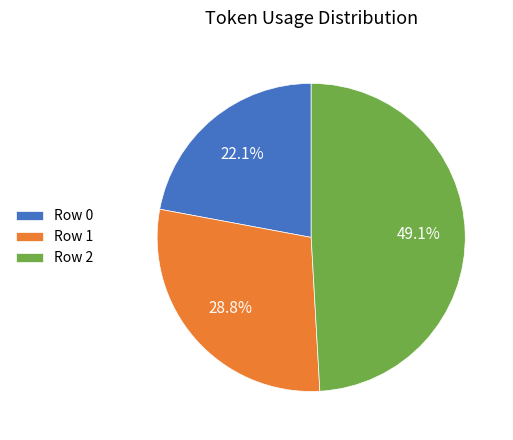

What is the largest slice in the pie chart?

Row 2